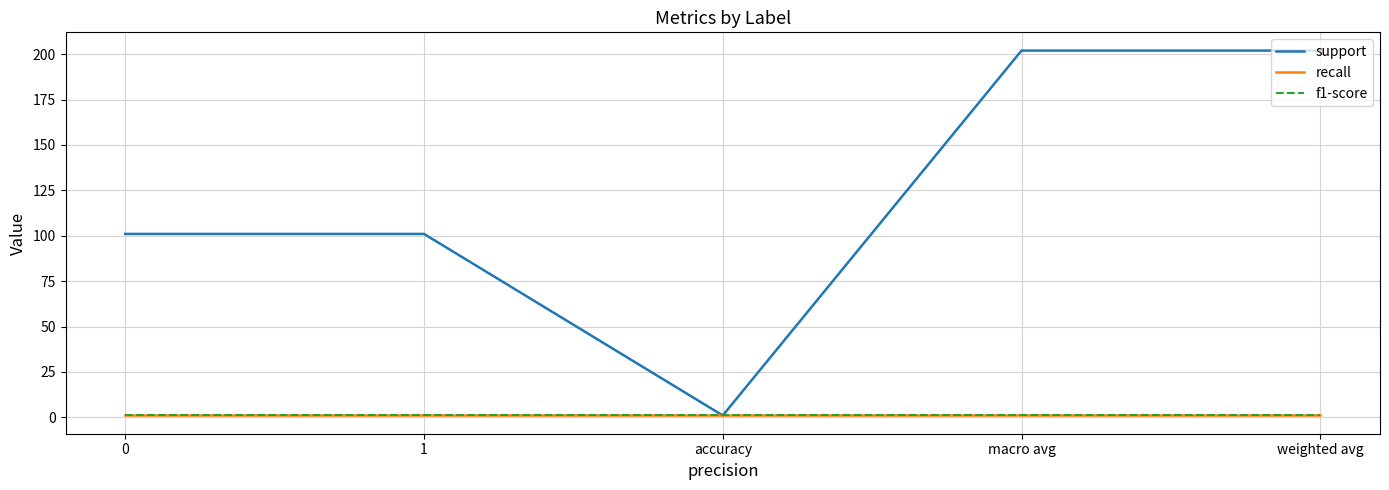

What is the maximum value for recall?

1